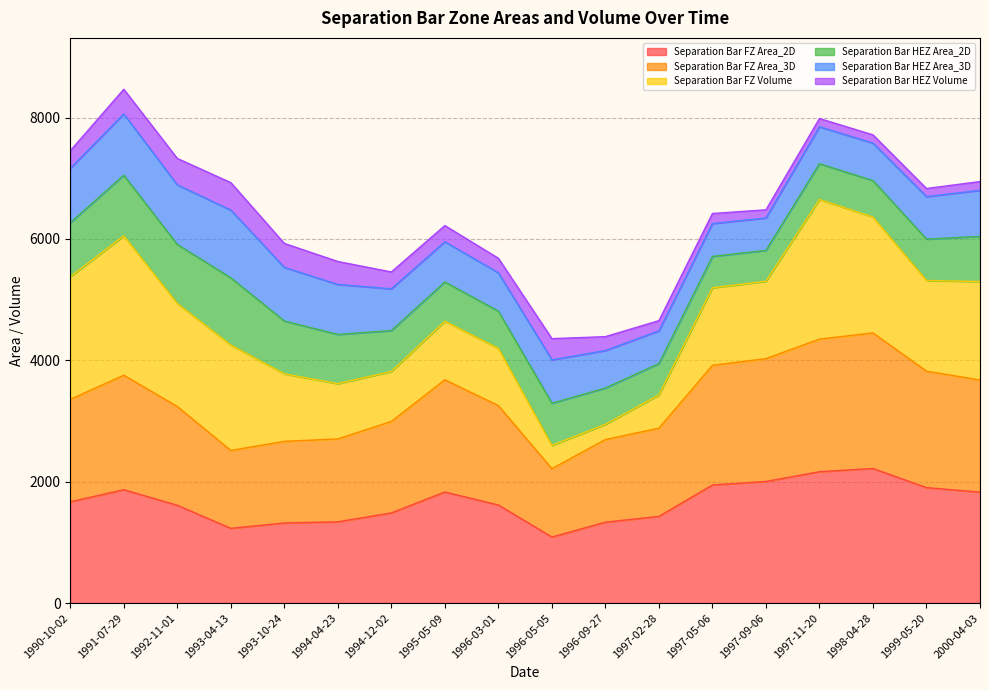

The value of Separation Bar FZ Area_2D at 1999-05-20 is 1902.4. True or false?

True